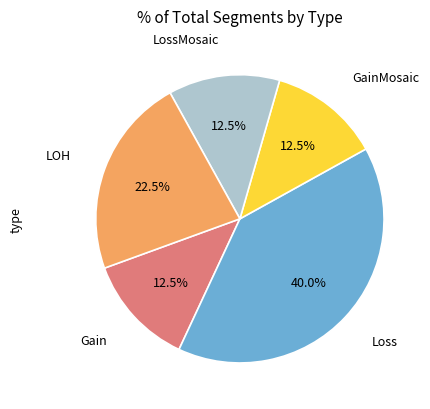

Which slice is the largest?

Loss